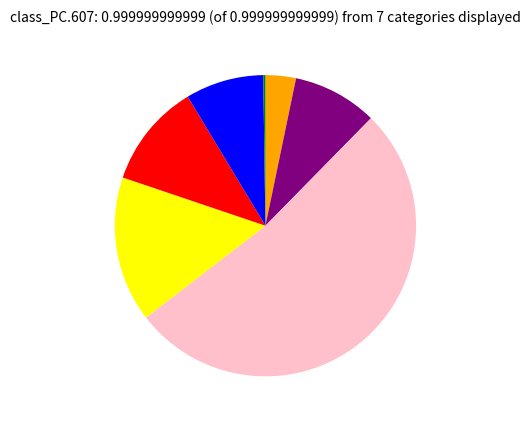

Is there a majority slice in this chart?

Yes